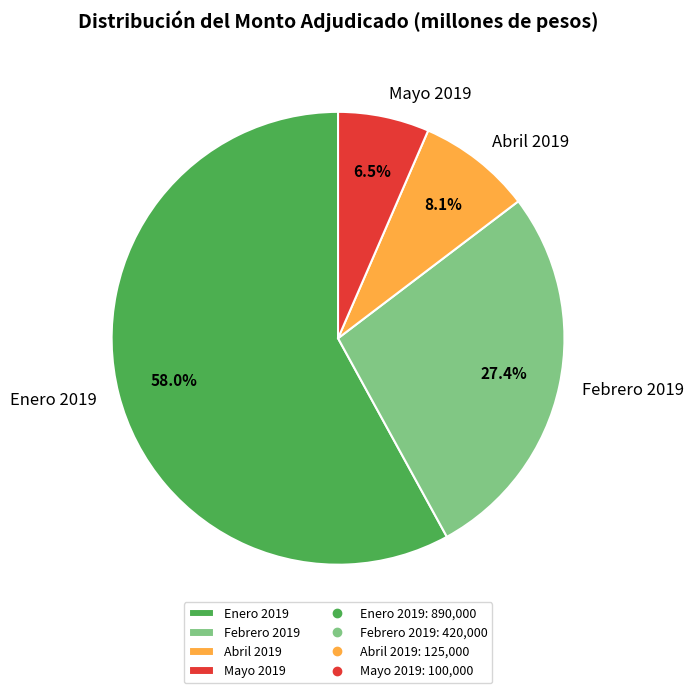

How much of the chart is everything except Febrero 2019?

72.6%